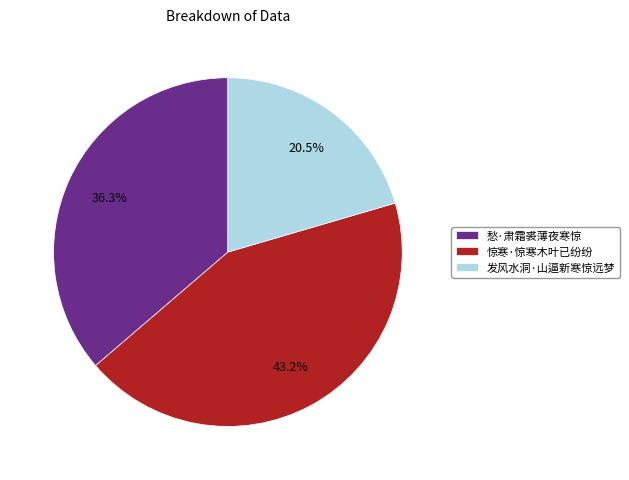

Does any single category account for the majority?

No